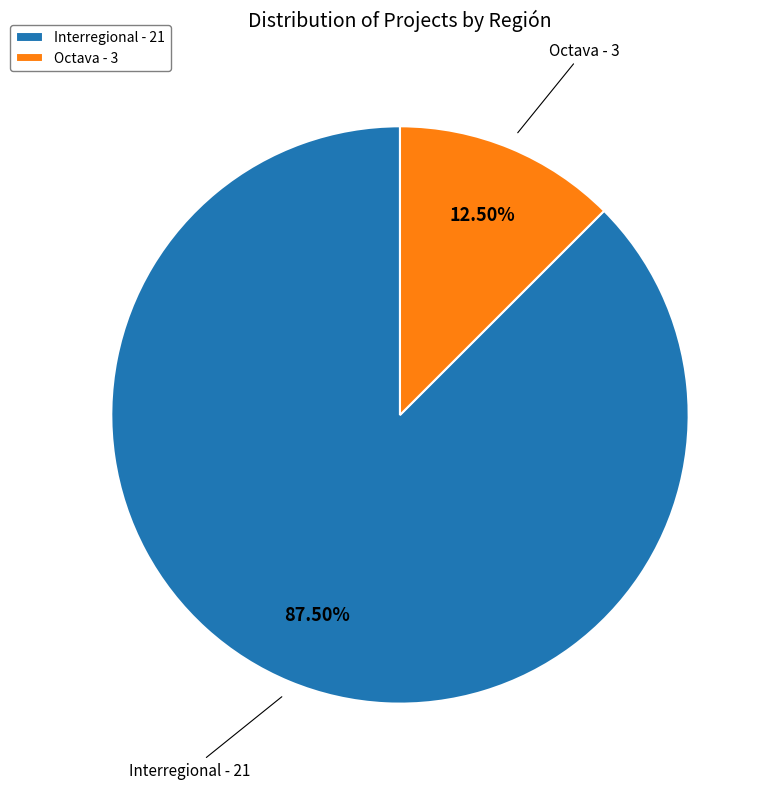

Does Interregional - 21 represent more than half of the total?

Yes